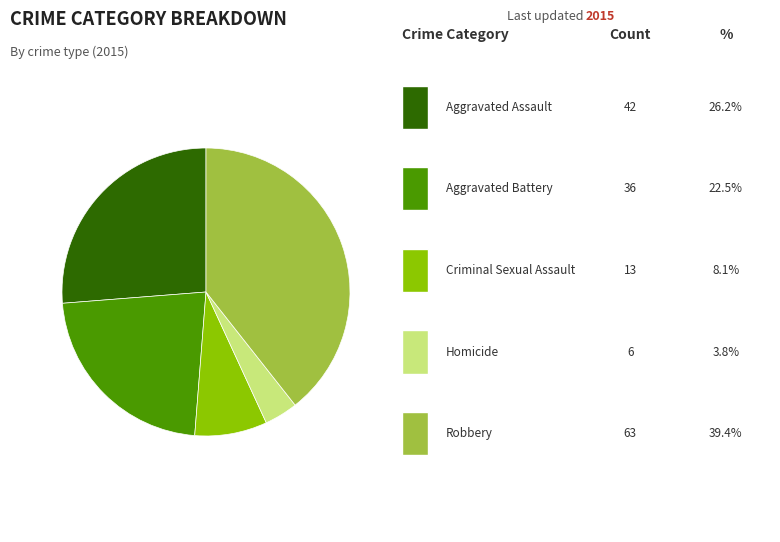

Is there any slice that represents more than half of the pie?

No